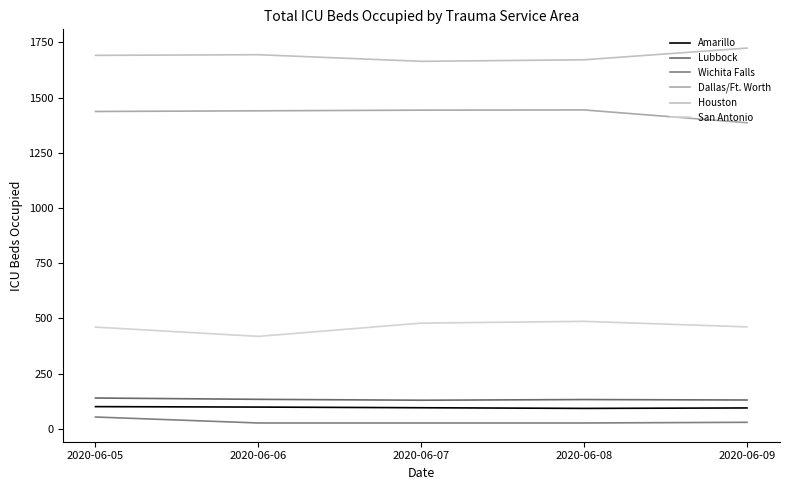

How many series are shown in this chart?

6